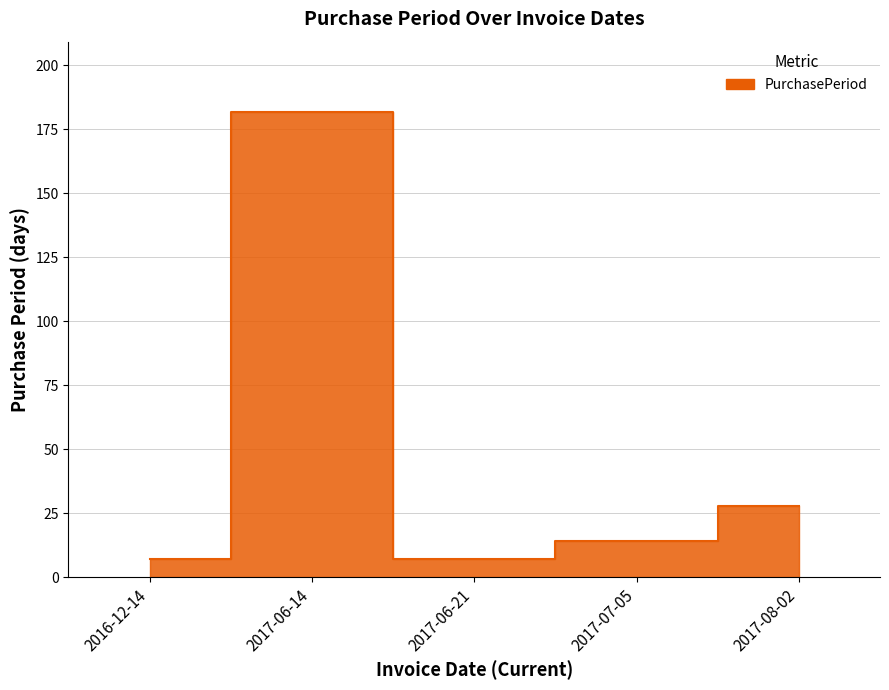

Where does the data first go above 14?

2017-06-14